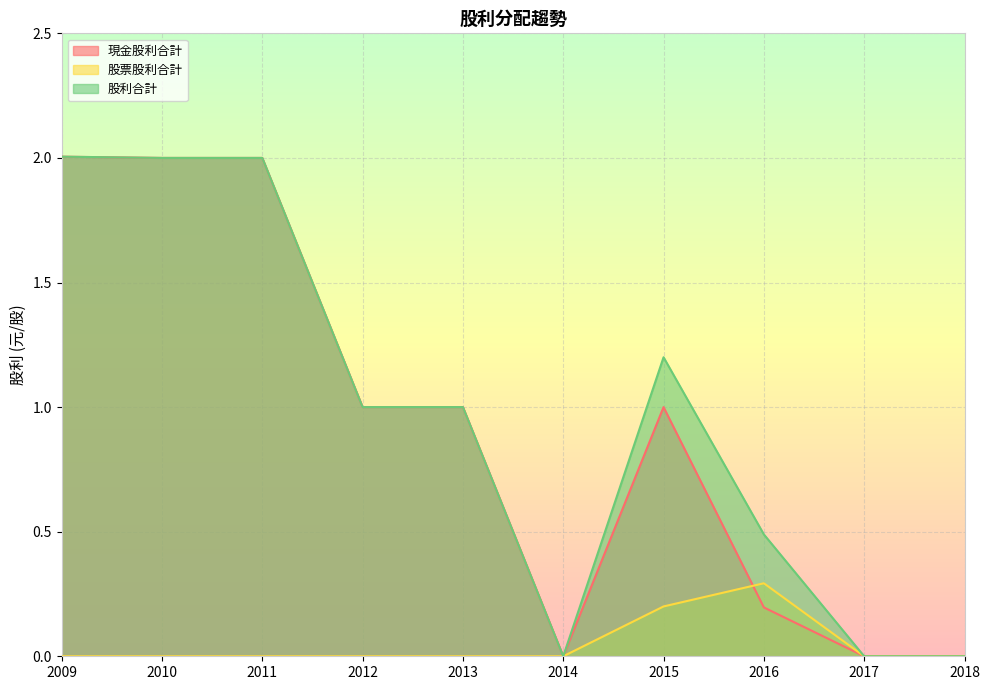

Which has a higher value, 2017 or 2014?

2017